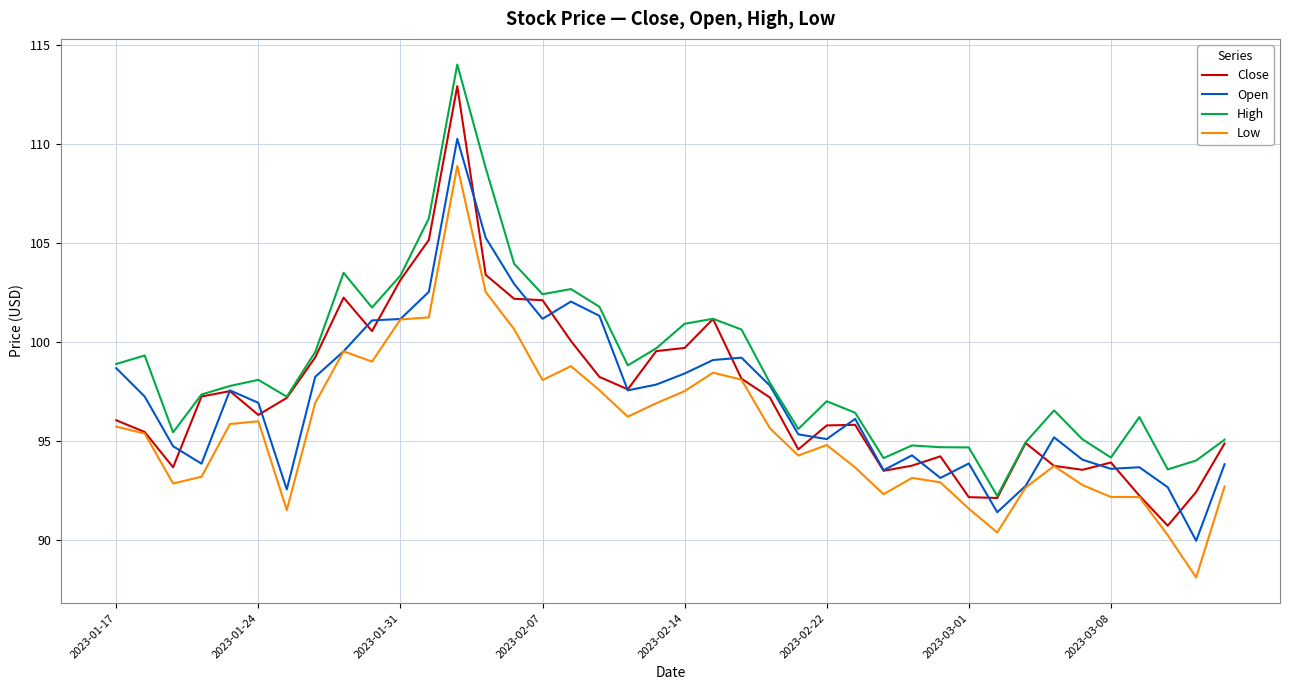

Which series has the largest range (max minus min)?

Close